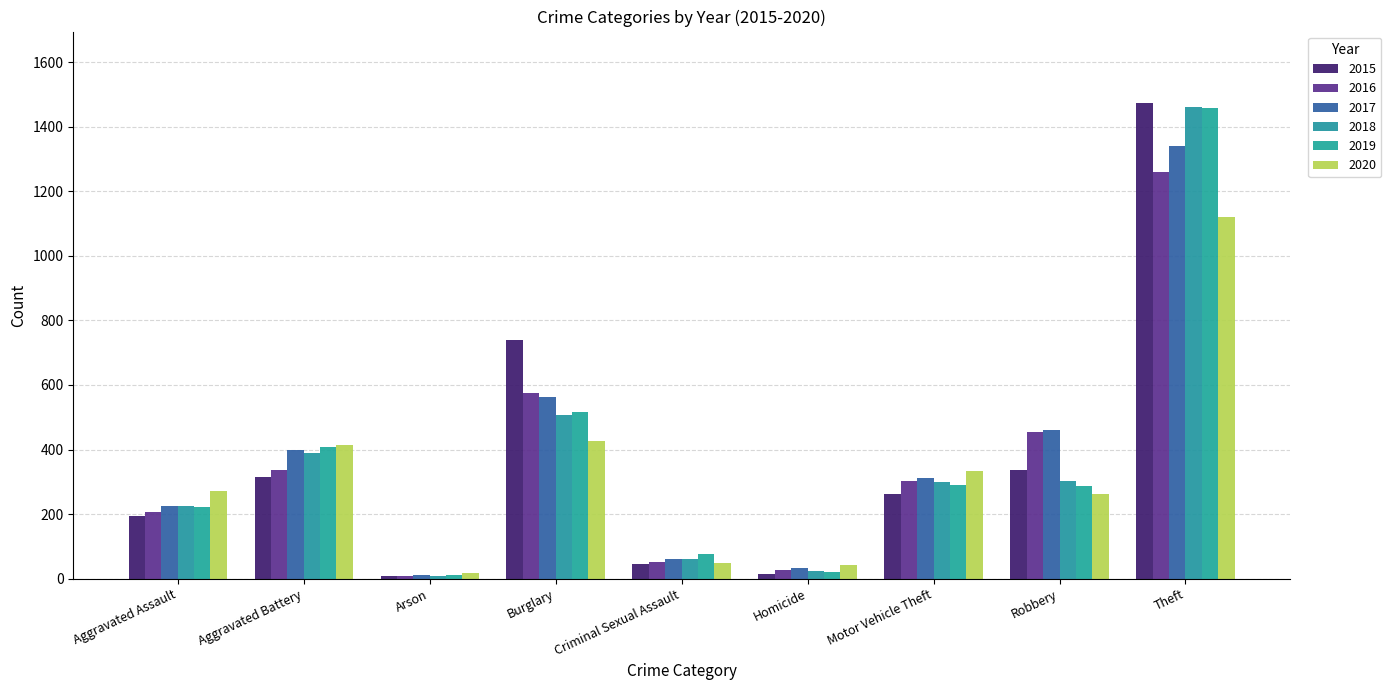

What is the difference between the maximum and minimum values in the 2015 series?

1465